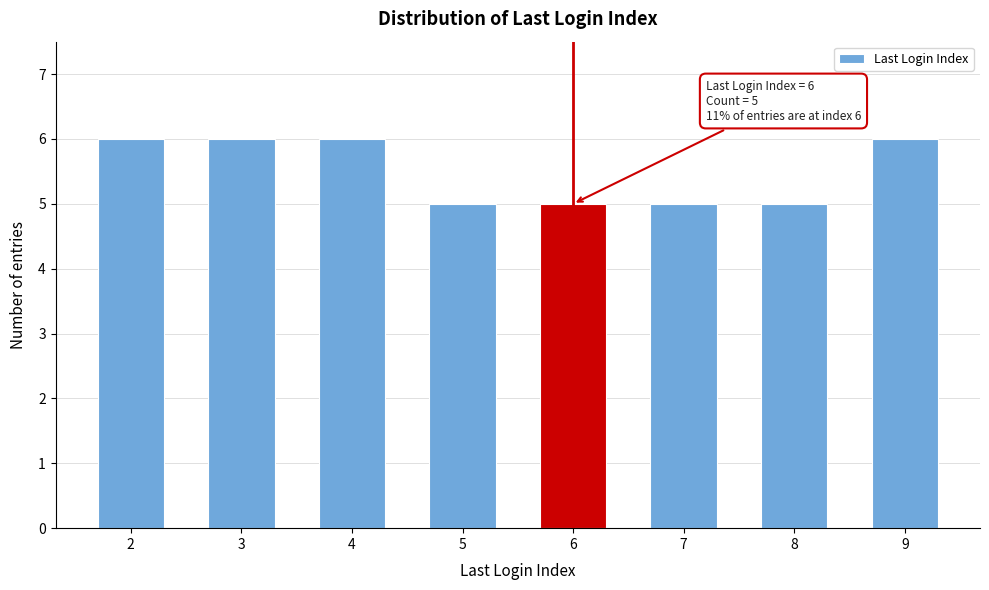

Reading left to right, transcribe all the data shown in this chart.

6	6	6	5	5	5	5	6